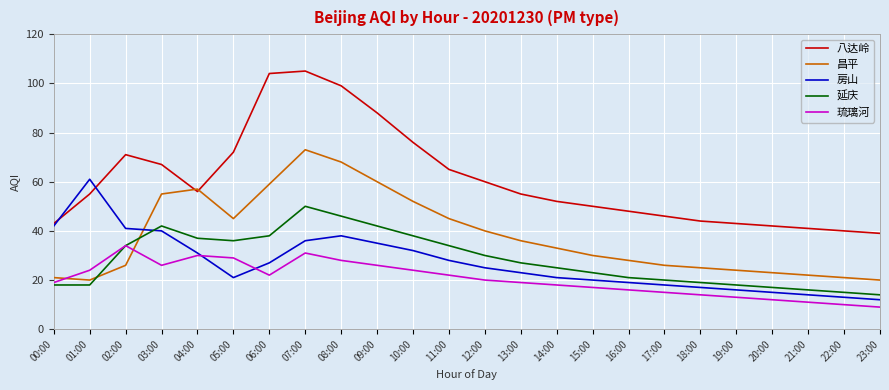

Where is the first local minimum for 琉璃河?

03:00